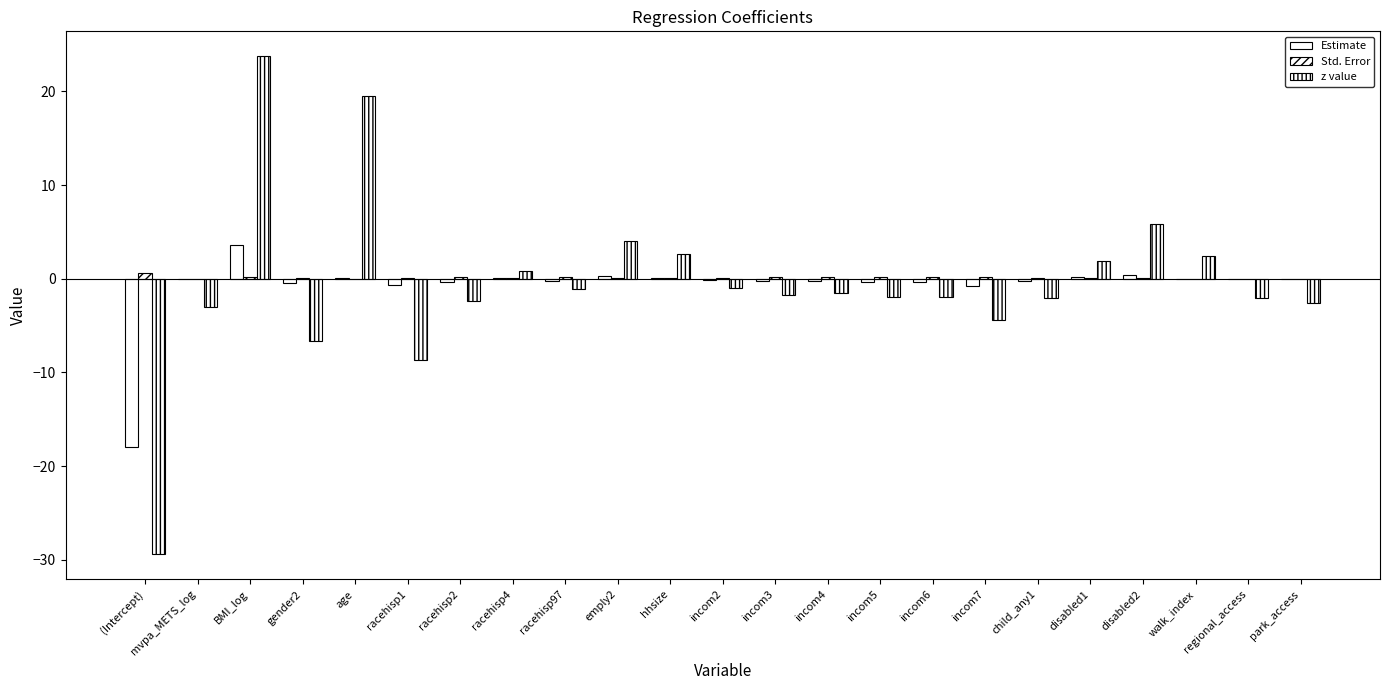

How many groups of bars are there?

23